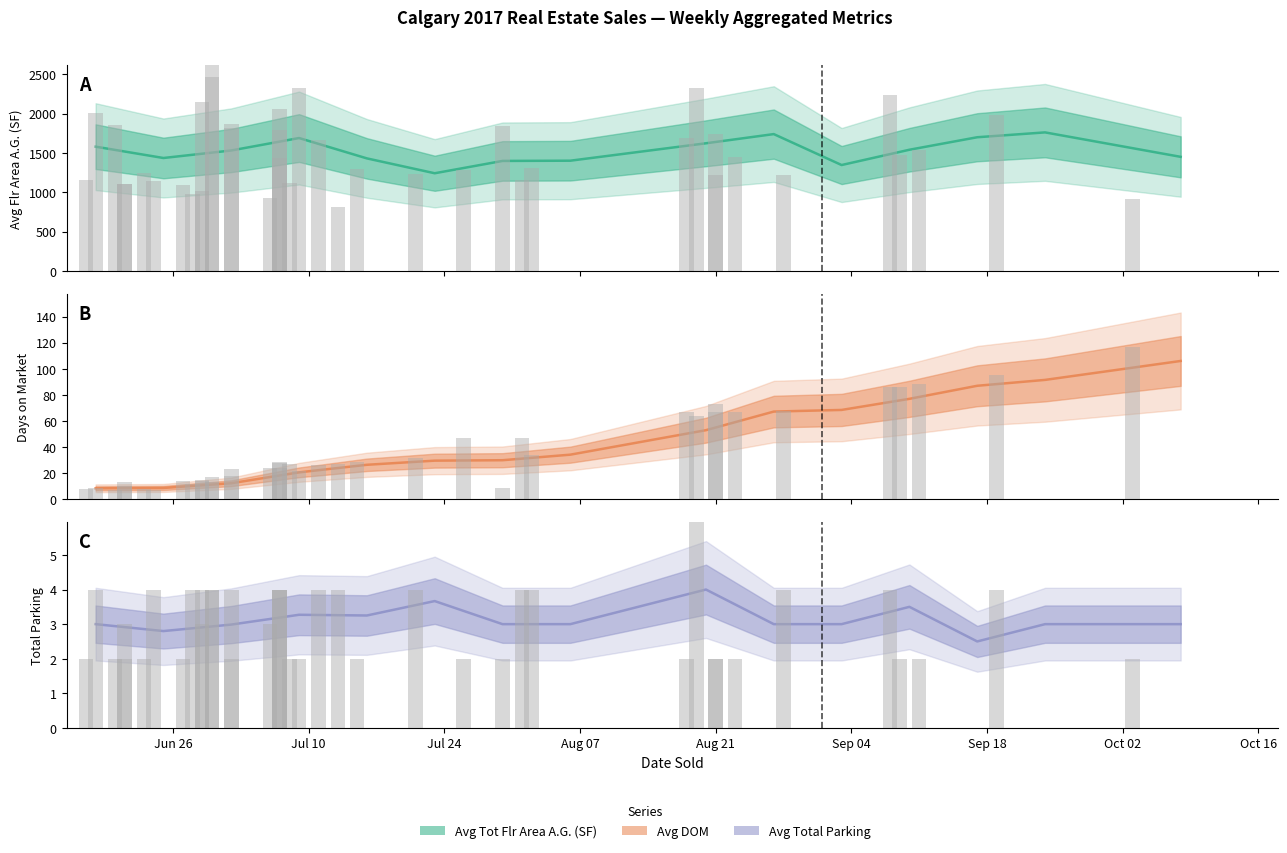

Is the value of Avg DOM at Oct 16 greater than the value of Avg Tot Flr Area A.G. (SF) at Sep 04?

No